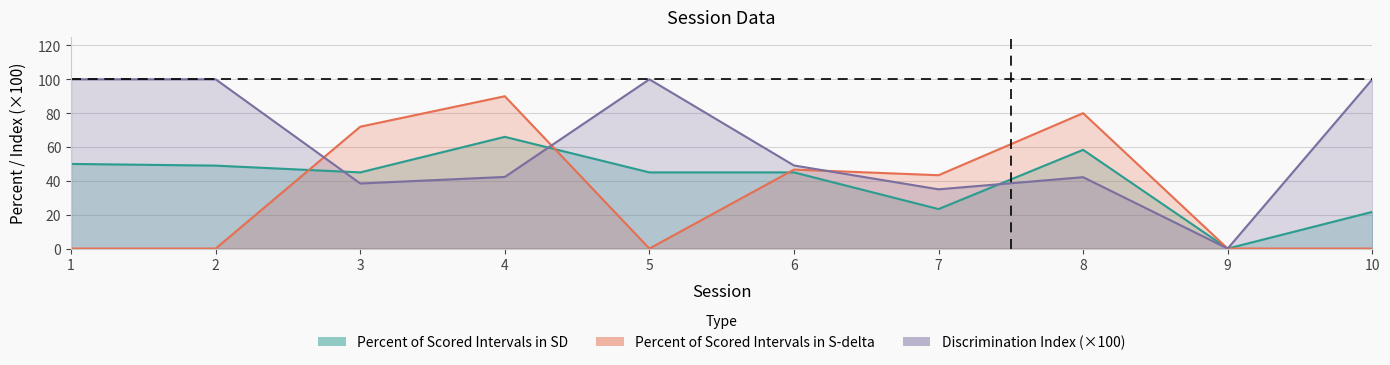

What is the total value across all series at 8?

180.5